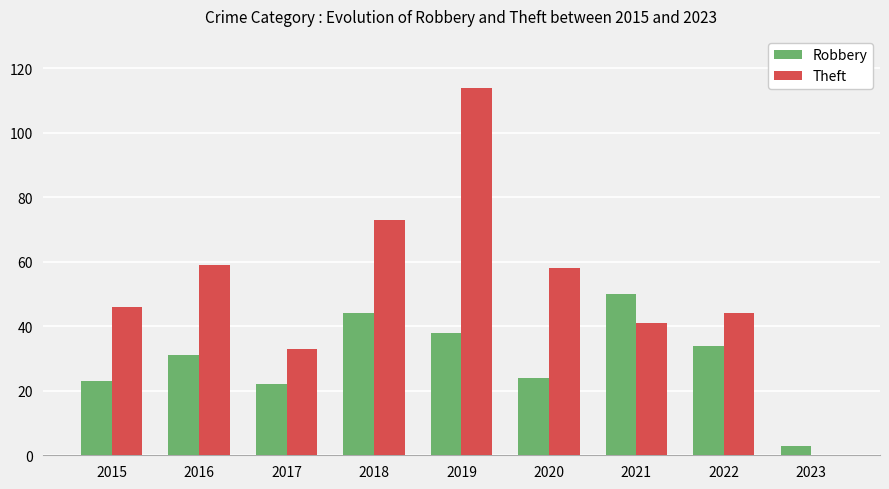

Which series changed the most between 2018 and 2020?

Robbery